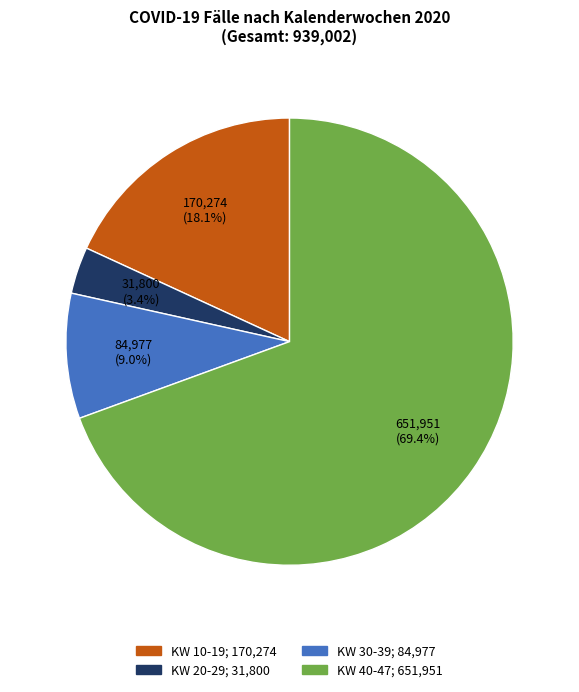

What is the total percentage of KW 40-47; 651,951 and KW 10-19; 170,274?

87.6%